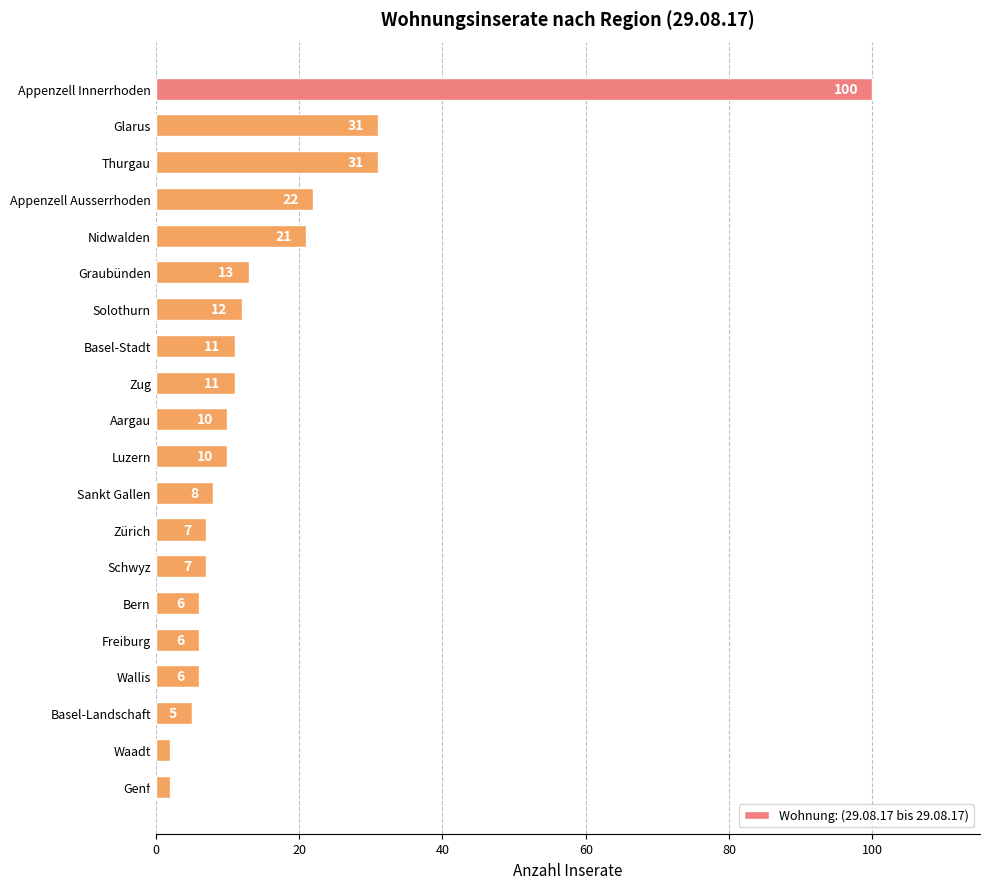

The value at Sankt Gallen is 8. True or false?

True